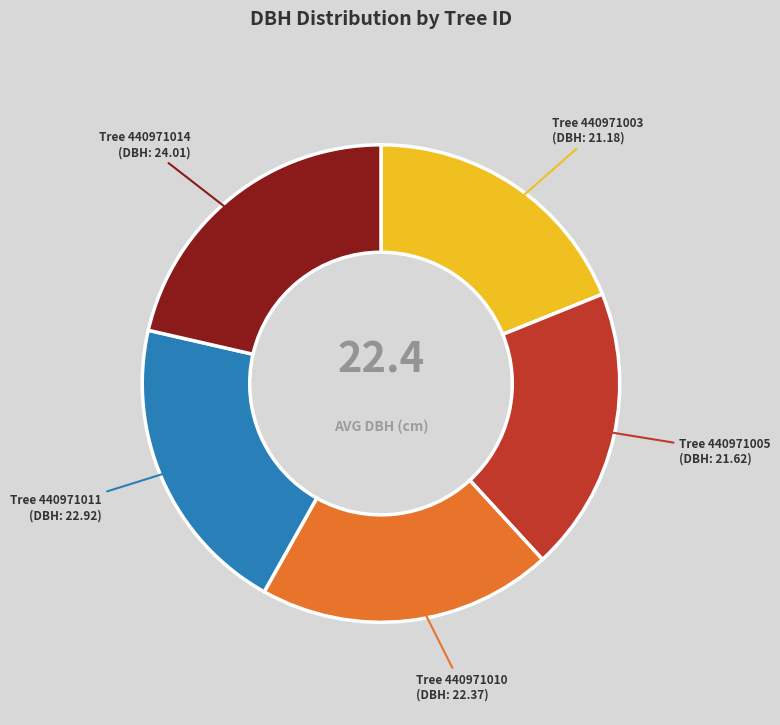

Is there any slice that represents more than half of the pie?

No